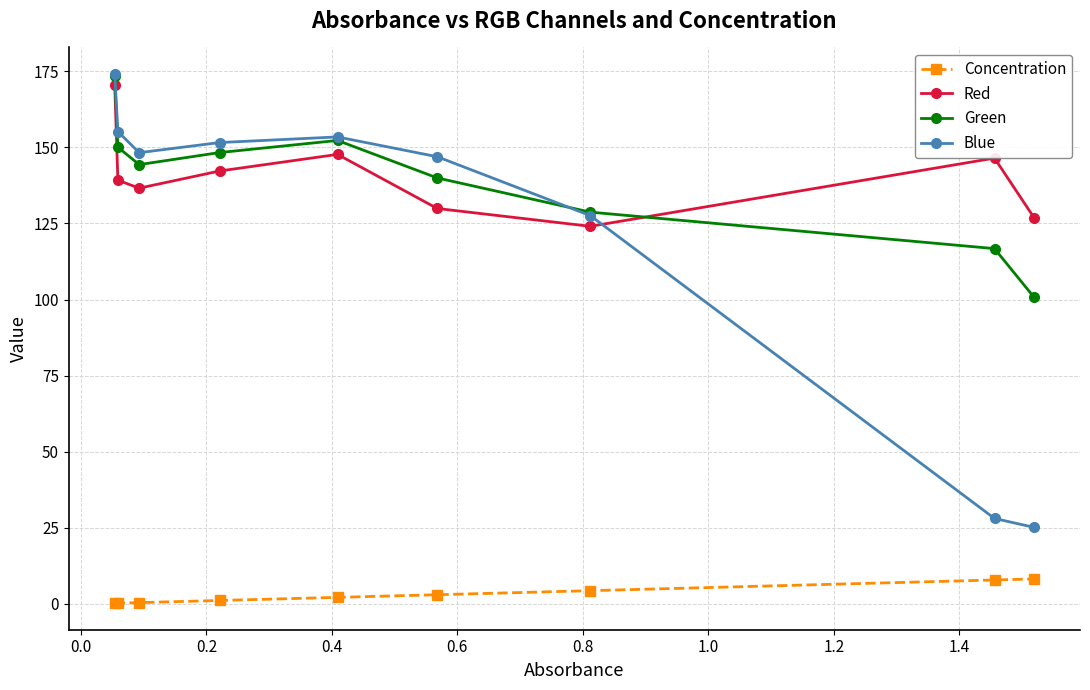

True or false: Red and Concentration intersect in this chart.

False